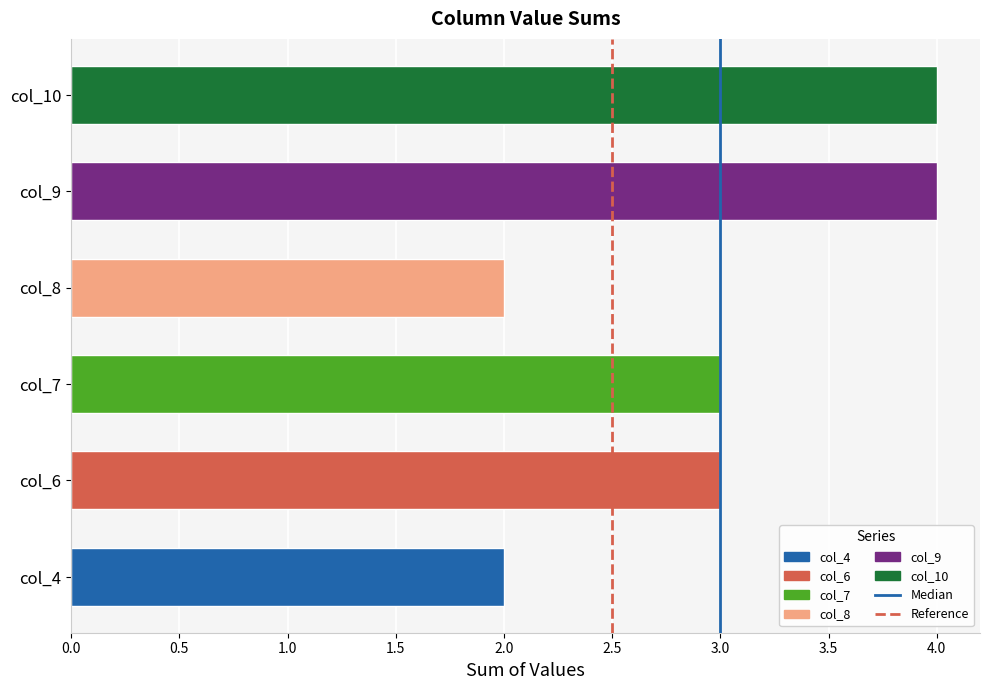

What is the change in value from col_4 to col_7?

+1